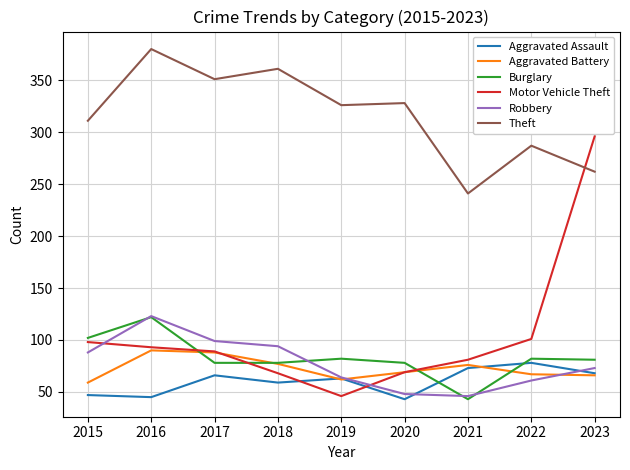

How many series are shown in this chart?

6